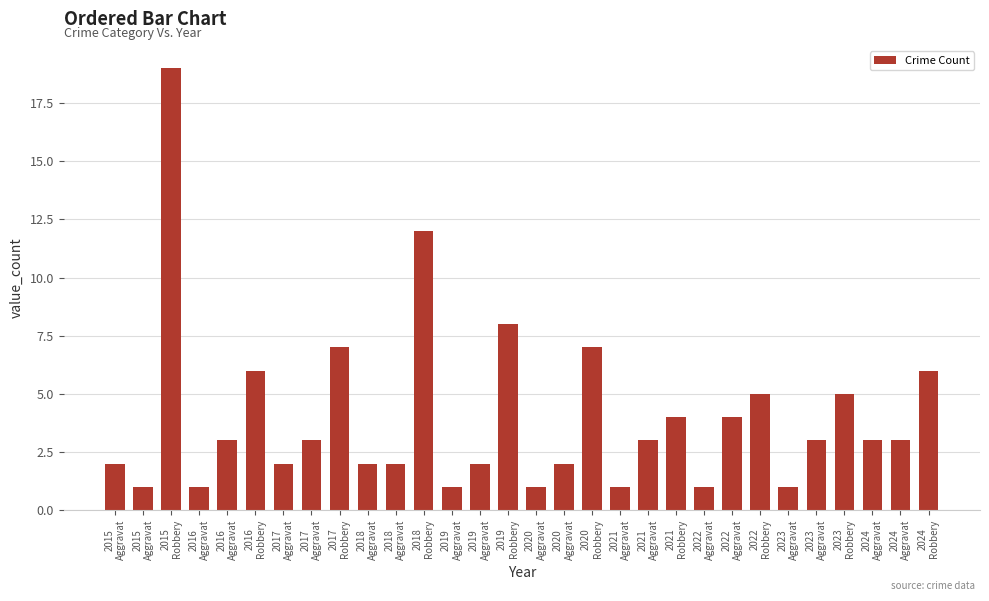

How many bars are there in total?

30